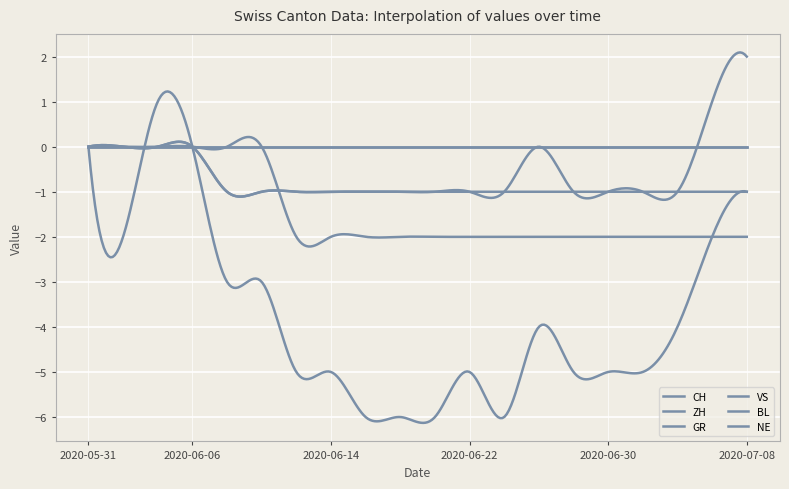

At which category is the sum across all series the highest?

2020-06-04